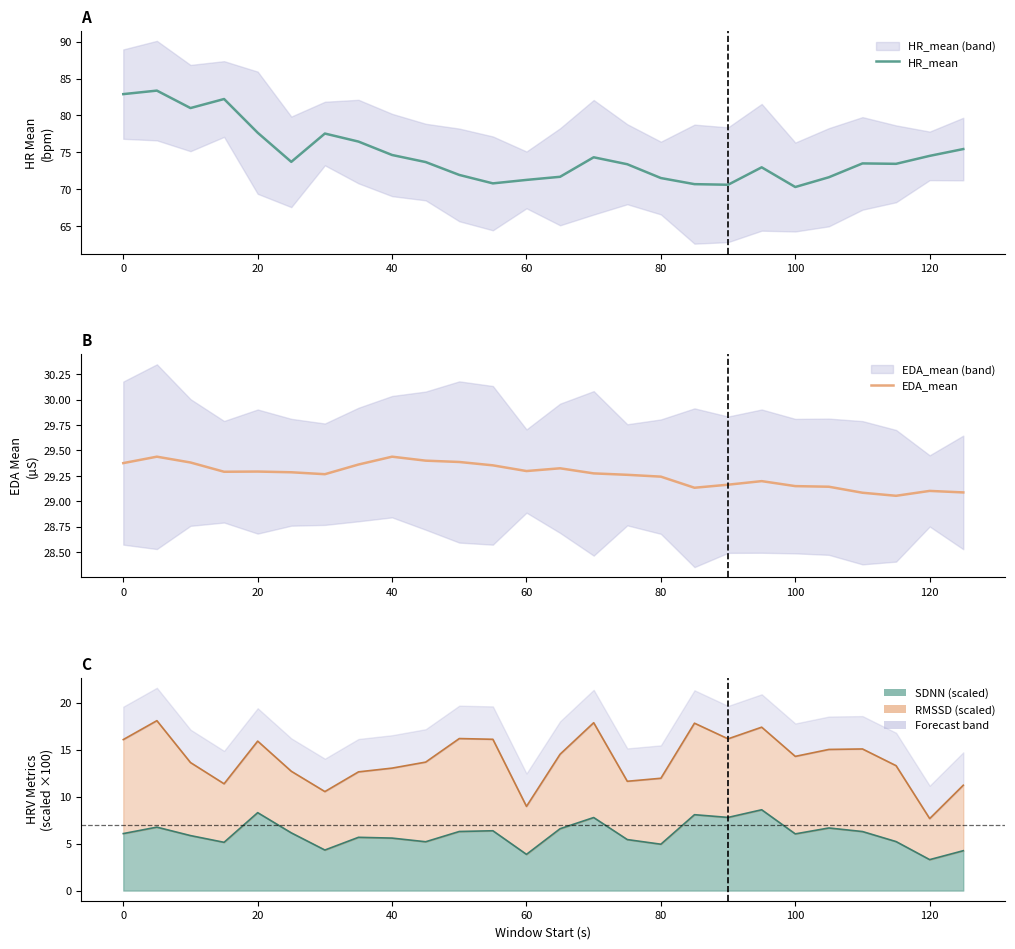

True or false: HR_mean and EDA_mean intersect in this chart.

False